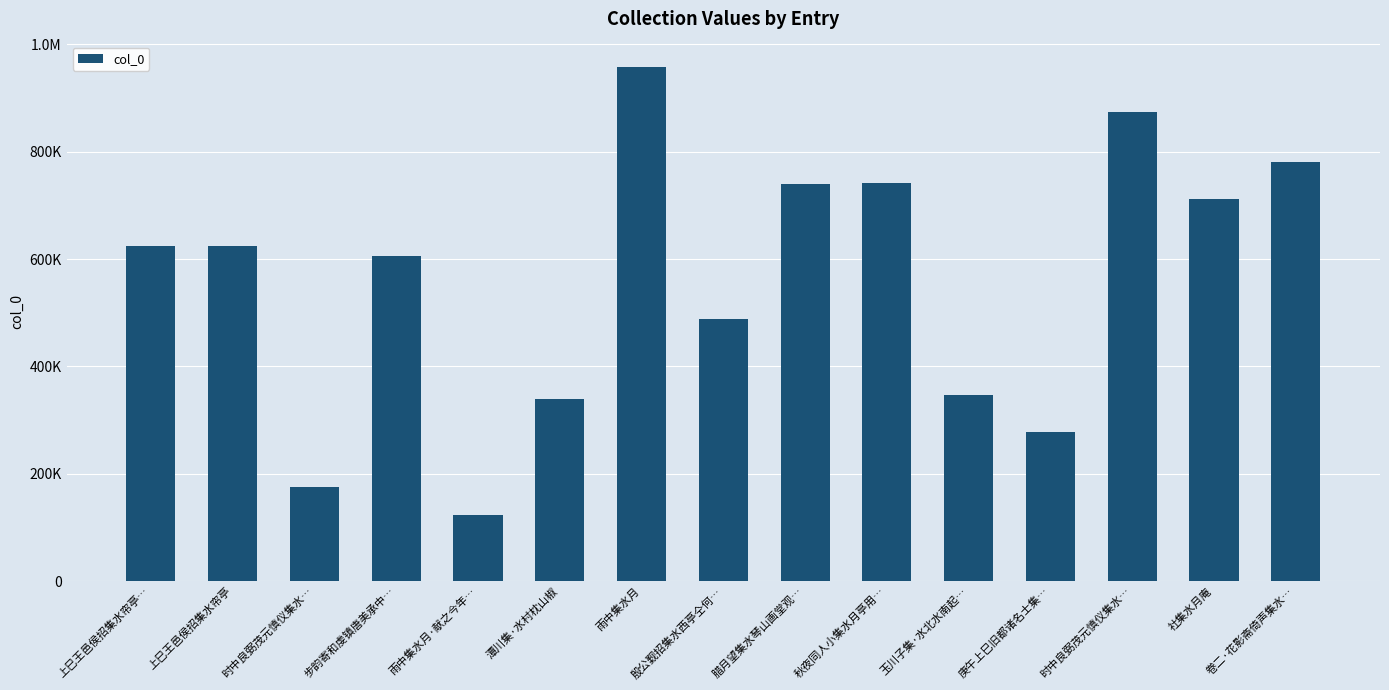

Which has a higher value, 雨中集水月·献之今年… or 殷公觐招集水西亭仝何…?

殷公觐招集水西亭仝何…